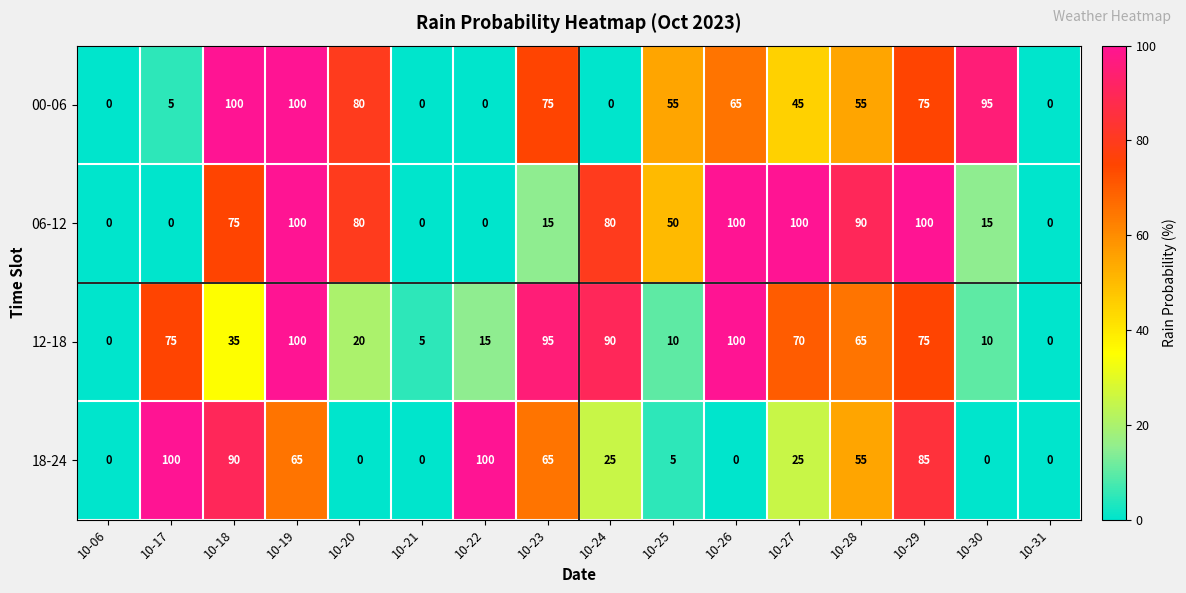

What is the maximum value shown in the chart?

100